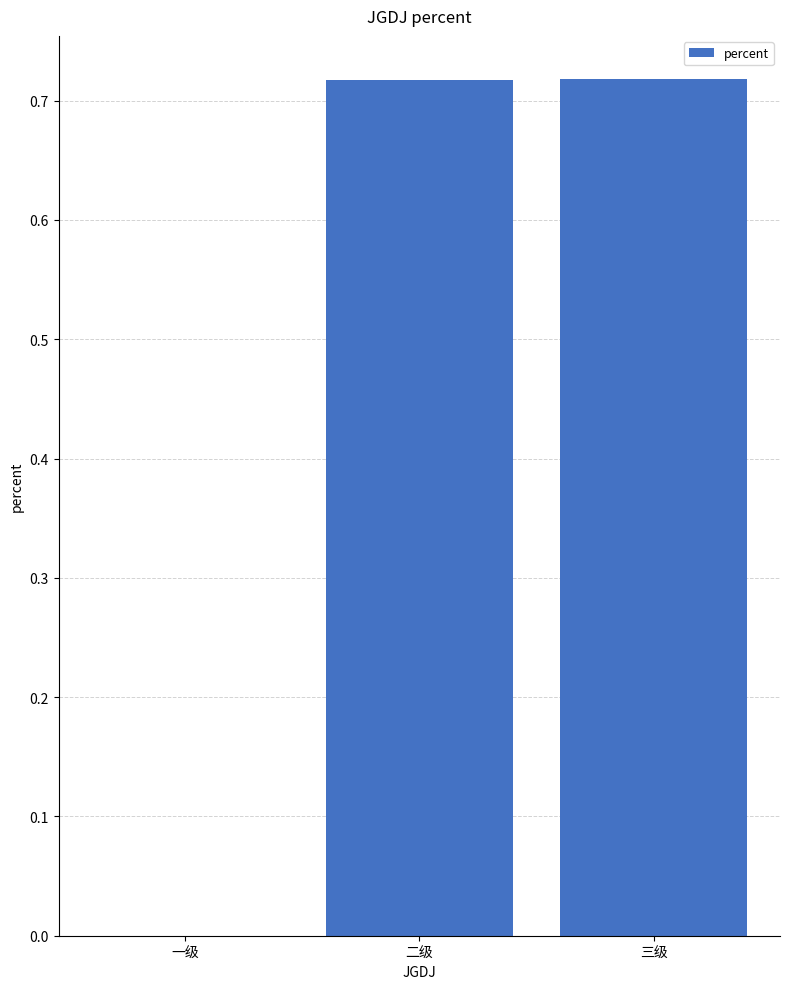

What is the change in value from 一级 to 二级?

+0.7